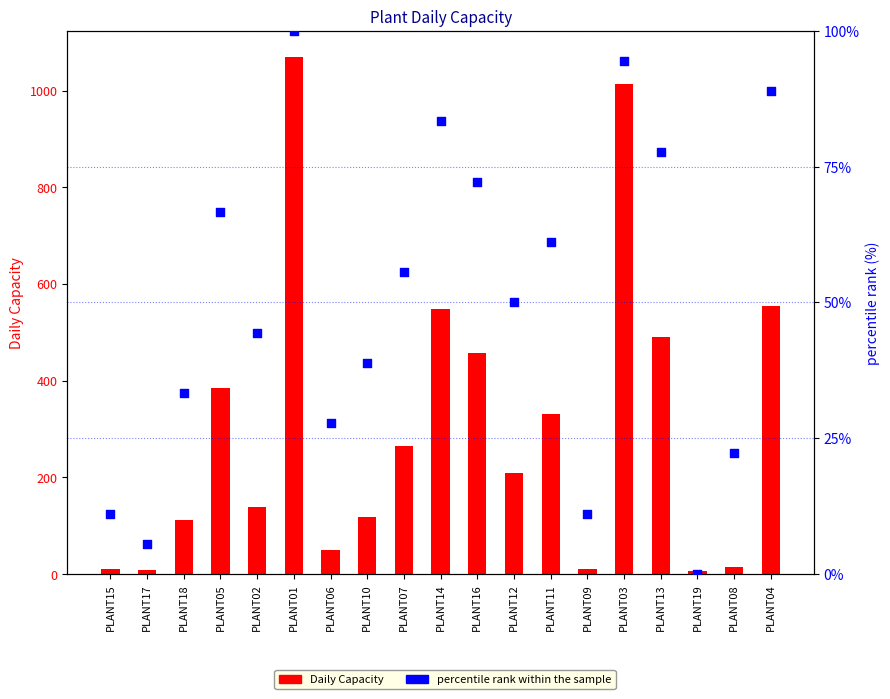

Is the value of Daily Capacity at PLANT18 greater than the value of percentile rank within the sample at PLANT02?

Yes